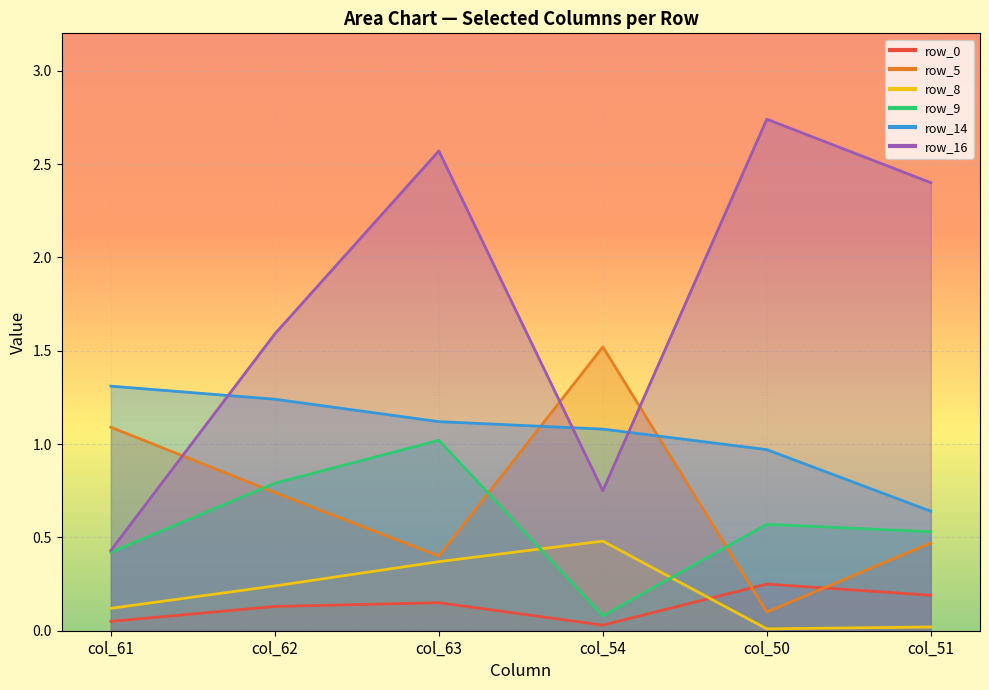

How many categories are shown in the chart?

6